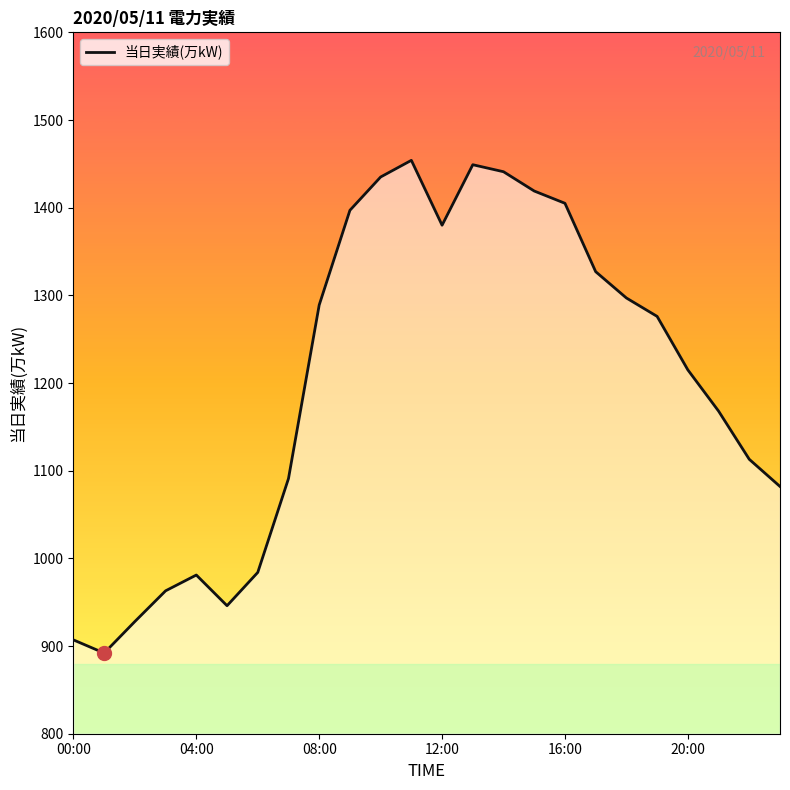

What is the smallest value displayed?

892